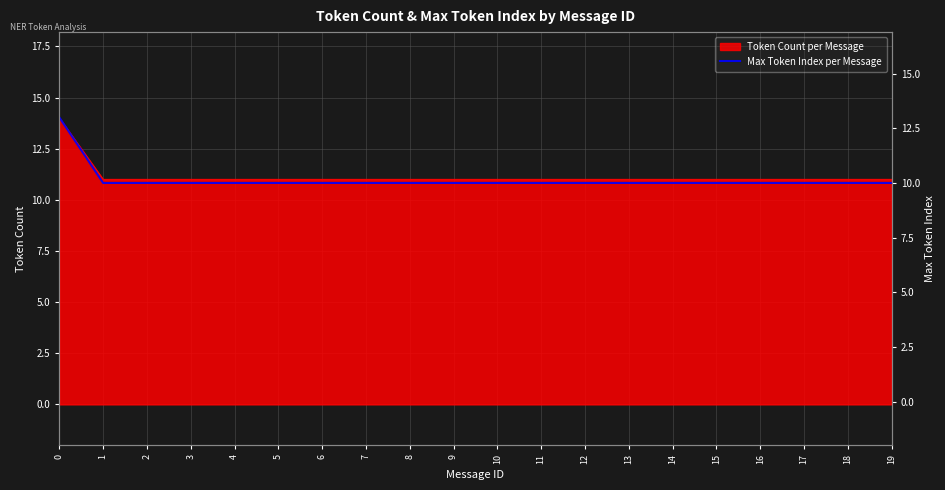

True or false: there are more than 2 points higher than both neighbors.

False